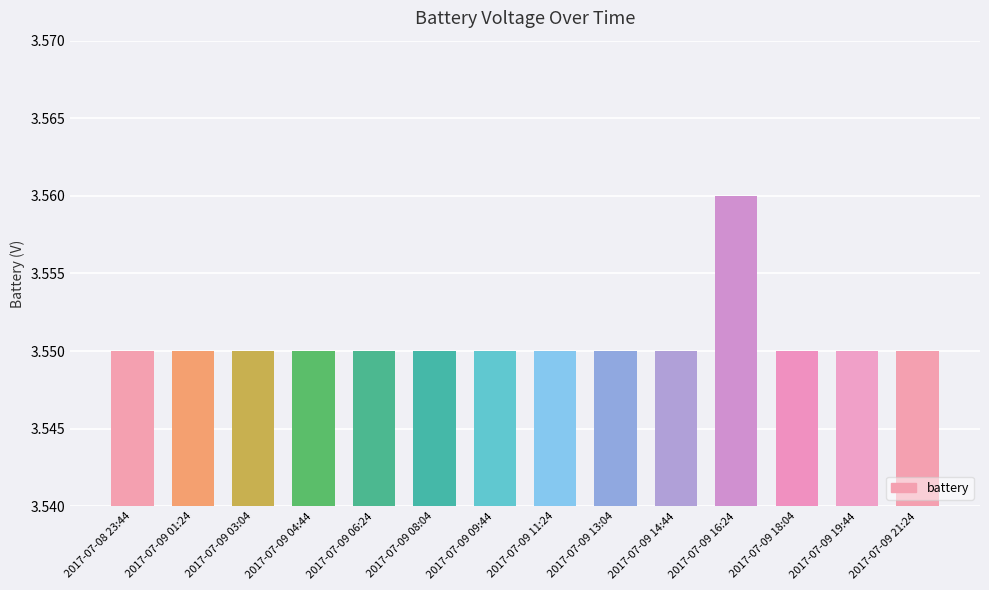

What is the sum of all values?

49.7